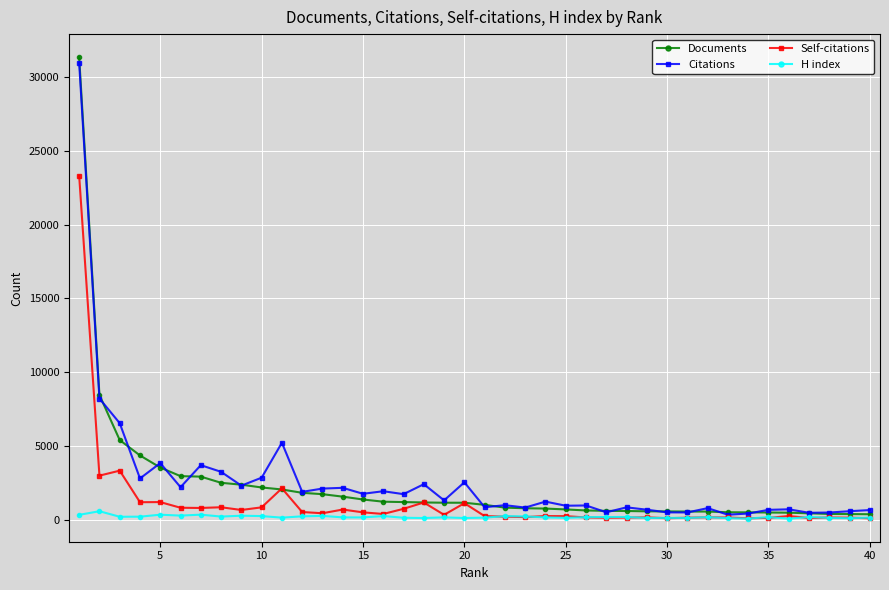

What is the greatest value displayed?

31371